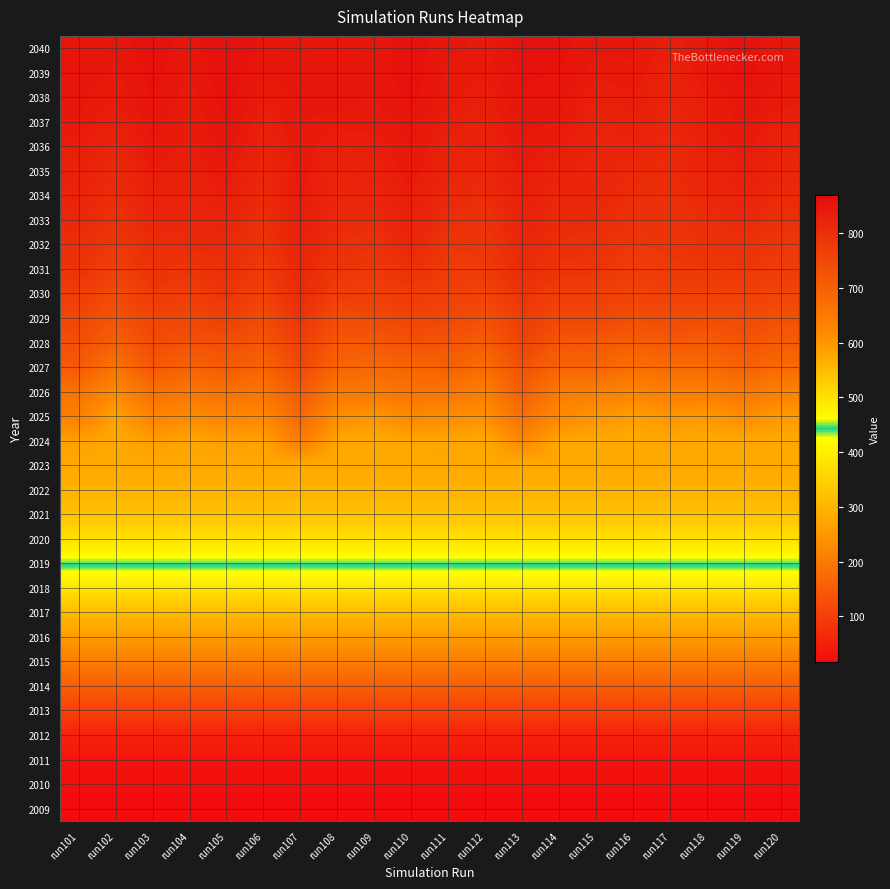

List the series in order of their peak value, lowest first.

2009, 2010, 2011, 2012, 2013, 2014, 2015, 2016, 2017, 2018, 2019, 2020, 2021, 2022, 2023, 2024, 2025, 2026, 2027, 2028, 2029, 2030, 2031, 2032, 2033, 2034, 2035, 2036, 2037, 2038, 2039, 2040